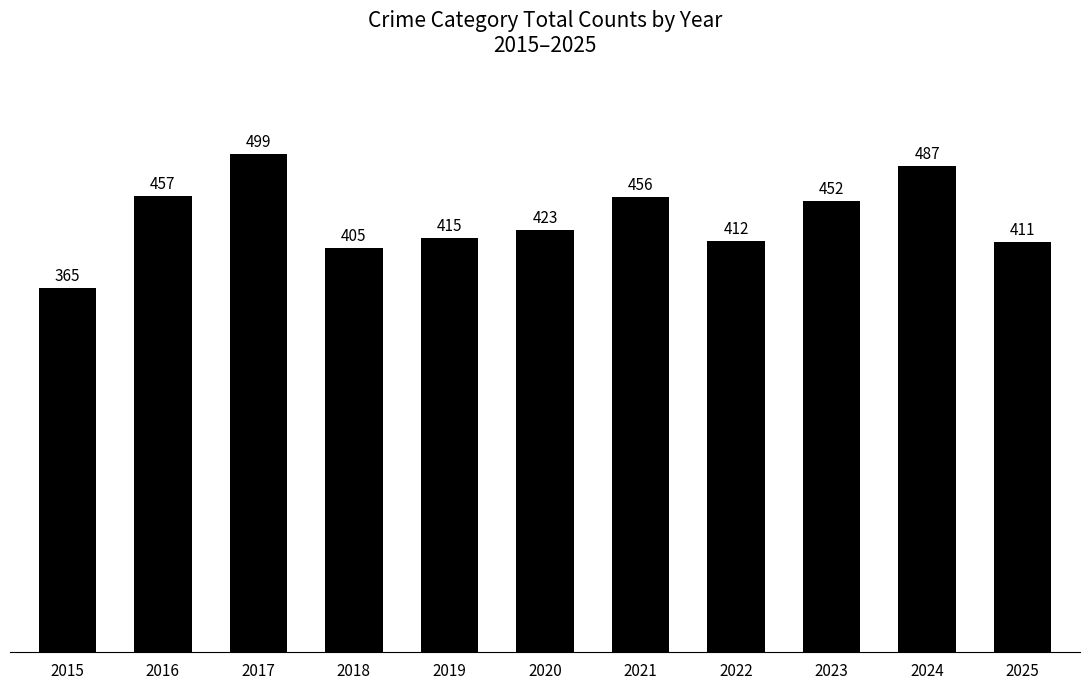

What is the change in value from 2019 to 2025?

-4